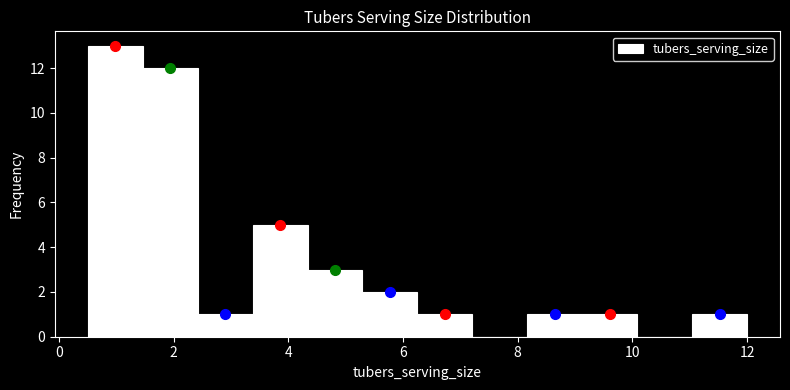

Reading left to right, list every bar in this chart as the range it spans on the x-axis followed by its height. Neither the bar edges nor the heights are printed on the chart, so give them approximately, as read against the axes.

0.6 to 1.4: 13
1.4 to 2.4: 12
2.4 to 3.4: 1
3.4 to 4.4: 5
4.4 to 5.2: 3
5.2 to 6.2: 2
6.2 to 7.2: 1
7.2 to 8.2: 0
8.2 to 9.2: 1
9.2 to 10.0: 1
10.0 to 11.0: 0
11.0 to 12.0: 1